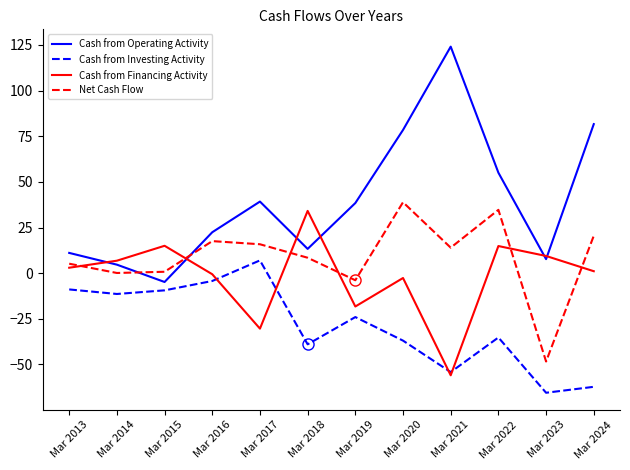

Which series has the largest total across all categories?

Cash from Operating Activity